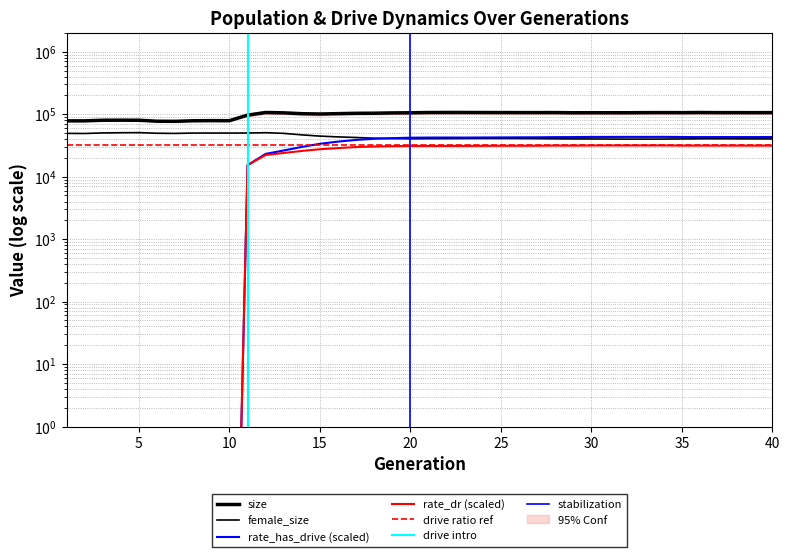

What is the value of the rate_dr point at the 37th from the left?

31444.1